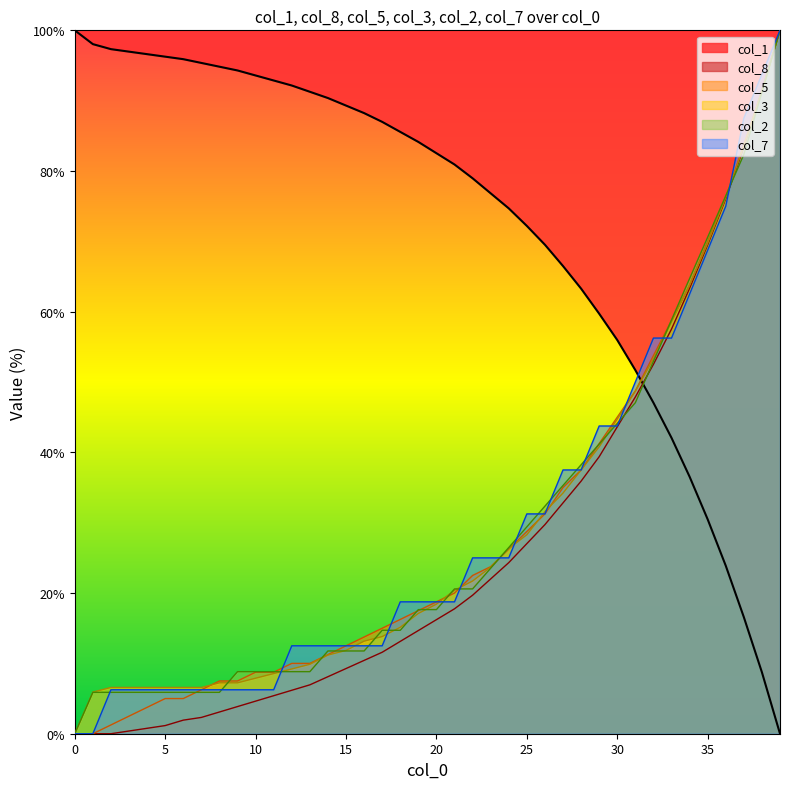

List the series in order of their peak value, highest first.

col_1, col_8, col_5, col_3, col_2, col_7